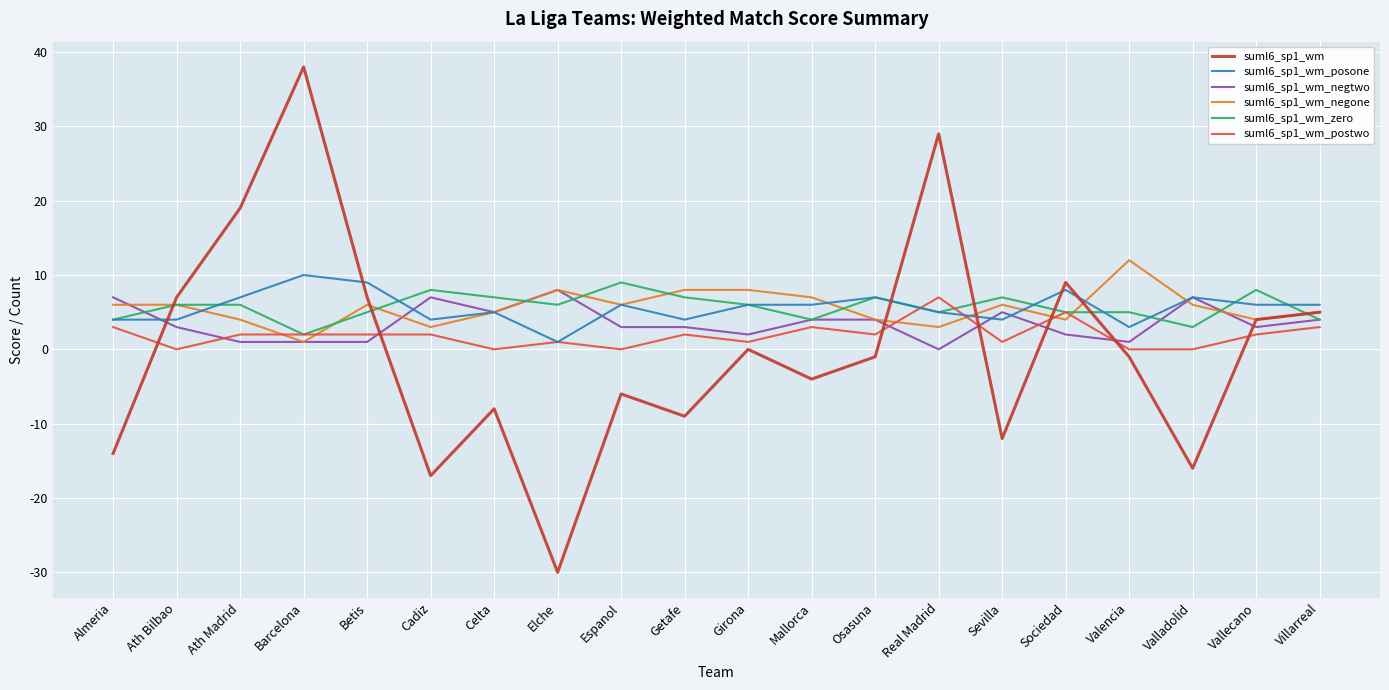

What is the spread (max minus min) of values at Getafe?

17